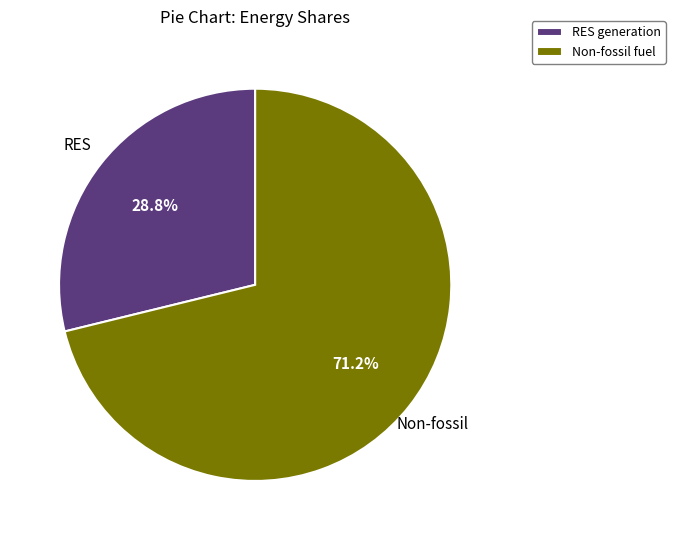

What is the ratio of the value at Non-fossil fuel to the value at RES generation?

2.5